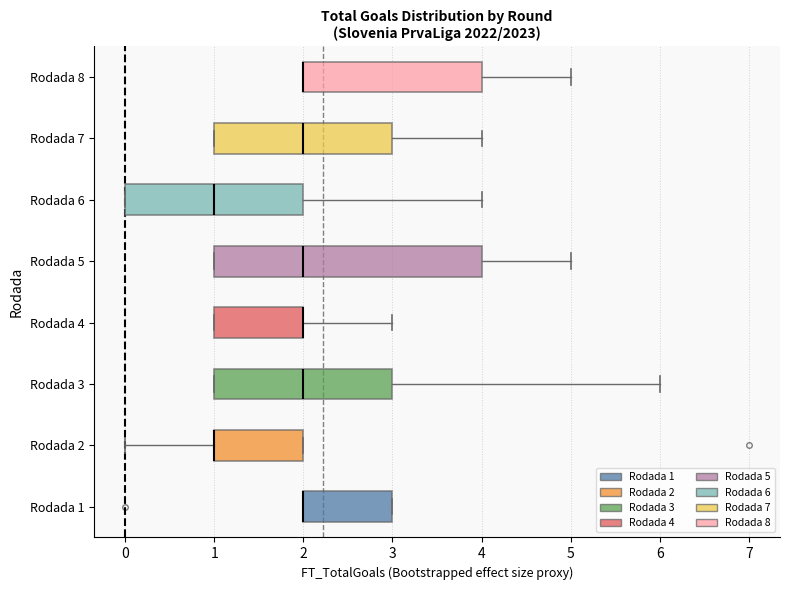

Reading bottom to top, read every box against the x-axis: the position of its median line, the range the box covers, and the ends of its whiskers. The values are not printed on the chart, so give them approximately, as read against the axis.

Rodada 1: median 2 (drawn on the box's left edge), box 2 to 3, whiskers 2 to 3
Rodada 2: median 1 (drawn on the box's left edge), box 1 to 2, whiskers 0 to 2
Rodada 3: median 2, box 1 to 3, whiskers 1 to 6
Rodada 4: median 2 (drawn on the box's right edge), box 1 to 2, whiskers 1 to 3
Rodada 5: median 2, box 1 to 4, whiskers 1 to 5
Rodada 6: median 1, box 0 to 2, whiskers 0 to 4
Rodada 7: median 2, box 1 to 3, whiskers 1 to 4
Rodada 8: median 2 (drawn on the box's left edge), box 2 to 4, whiskers 2 to 5